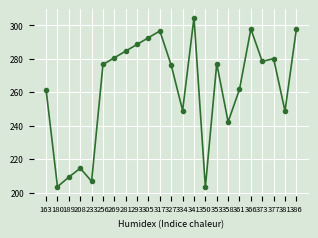

What is the difference between the second highest and minimum values?

94.4